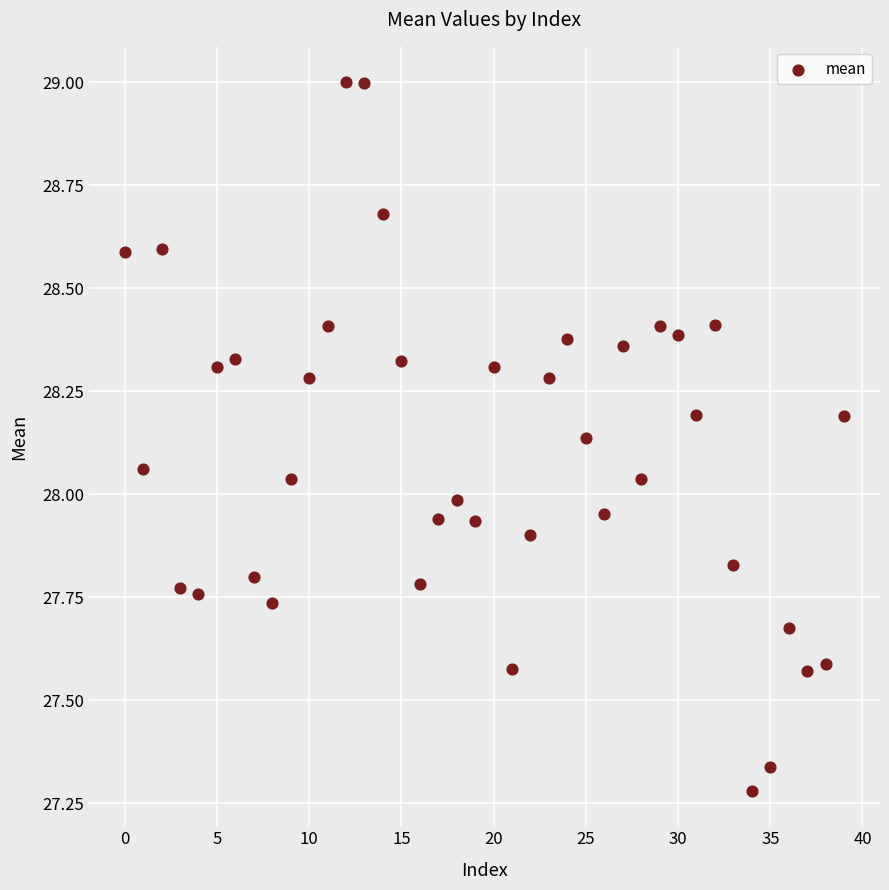

What is the range of Y values (max minus min)?

1.7